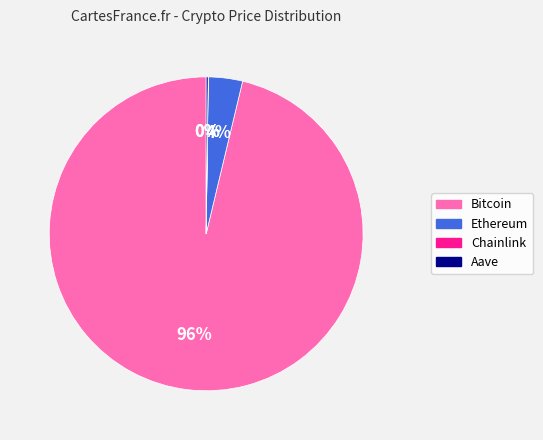

Between Bitcoin and Ethereum, which is larger?

Bitcoin